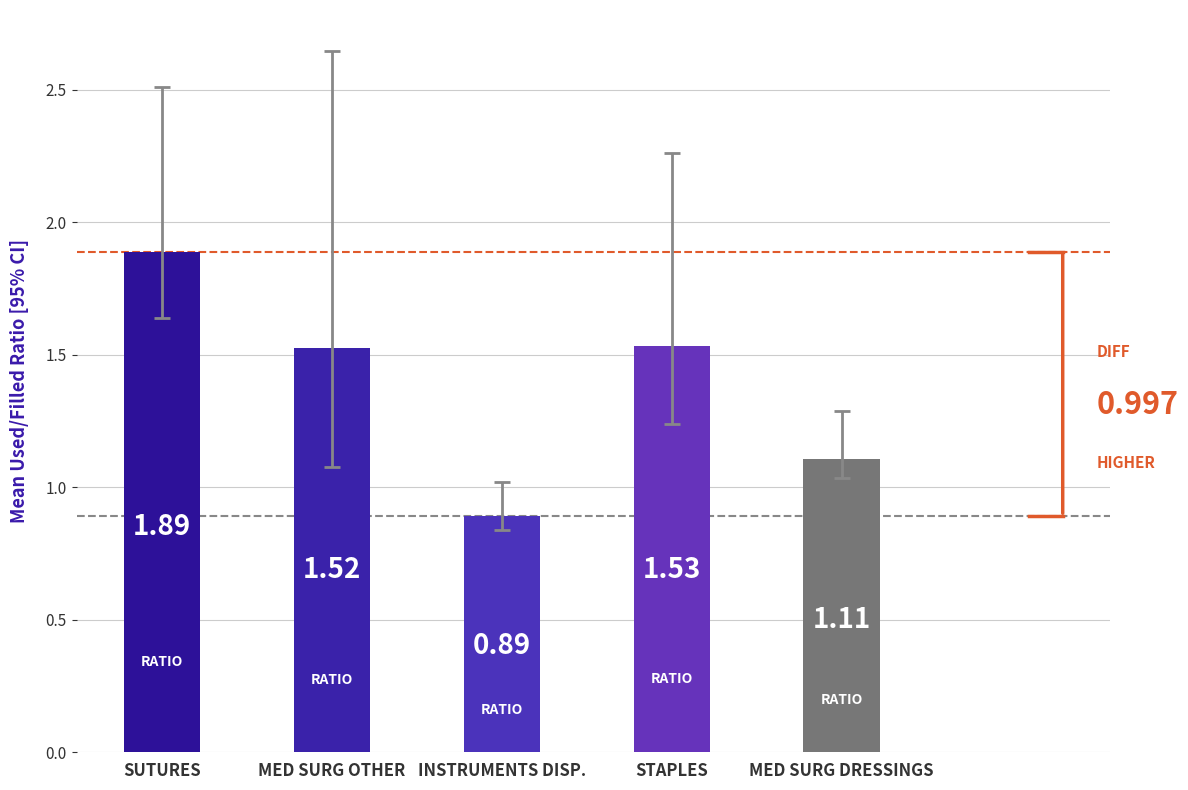

Where does the mean_used_filled_ratio series first go above 1?

SUTURES